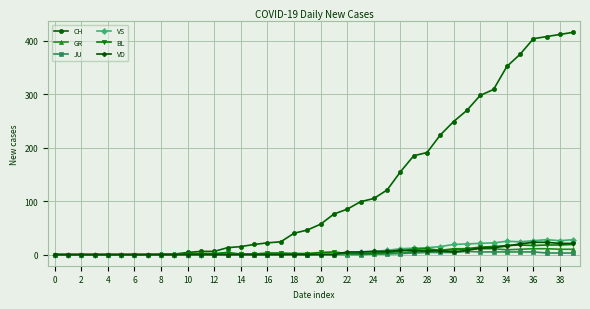

Does the chart have visible grid lines?

Yes